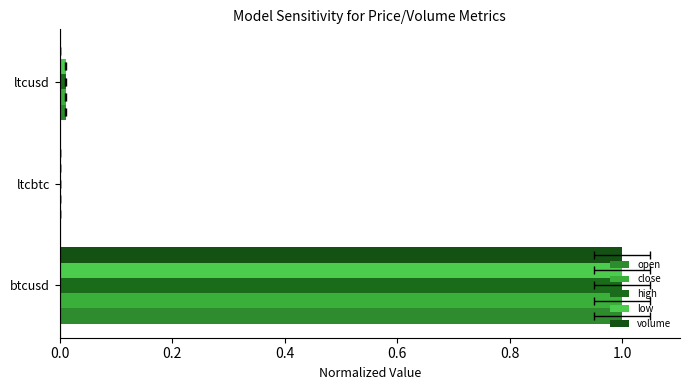

True or false: volume has a value of 1.7 at btcusd.

False